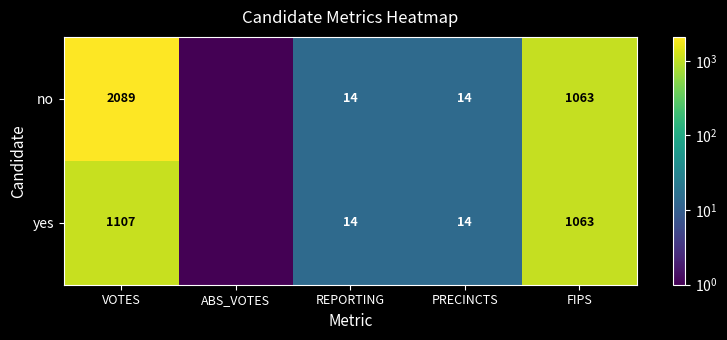

Which series changed the most between VOTES and FIPS?

no